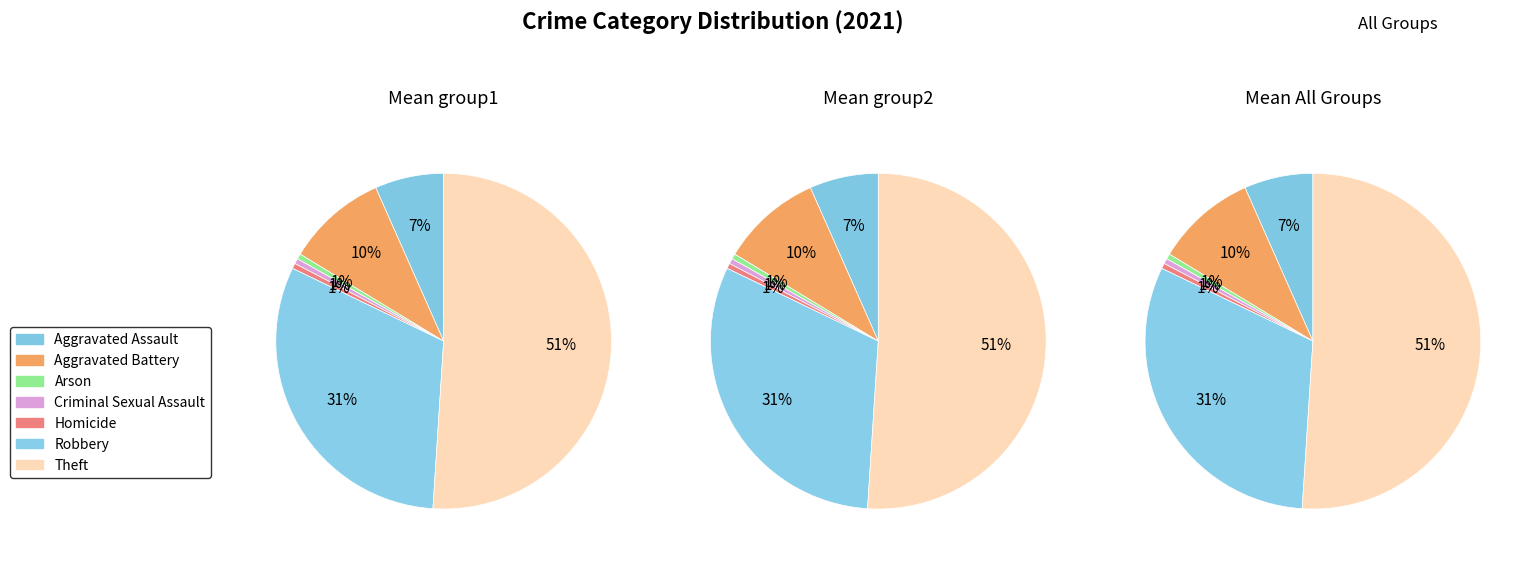

Which slice is the largest?

Theft